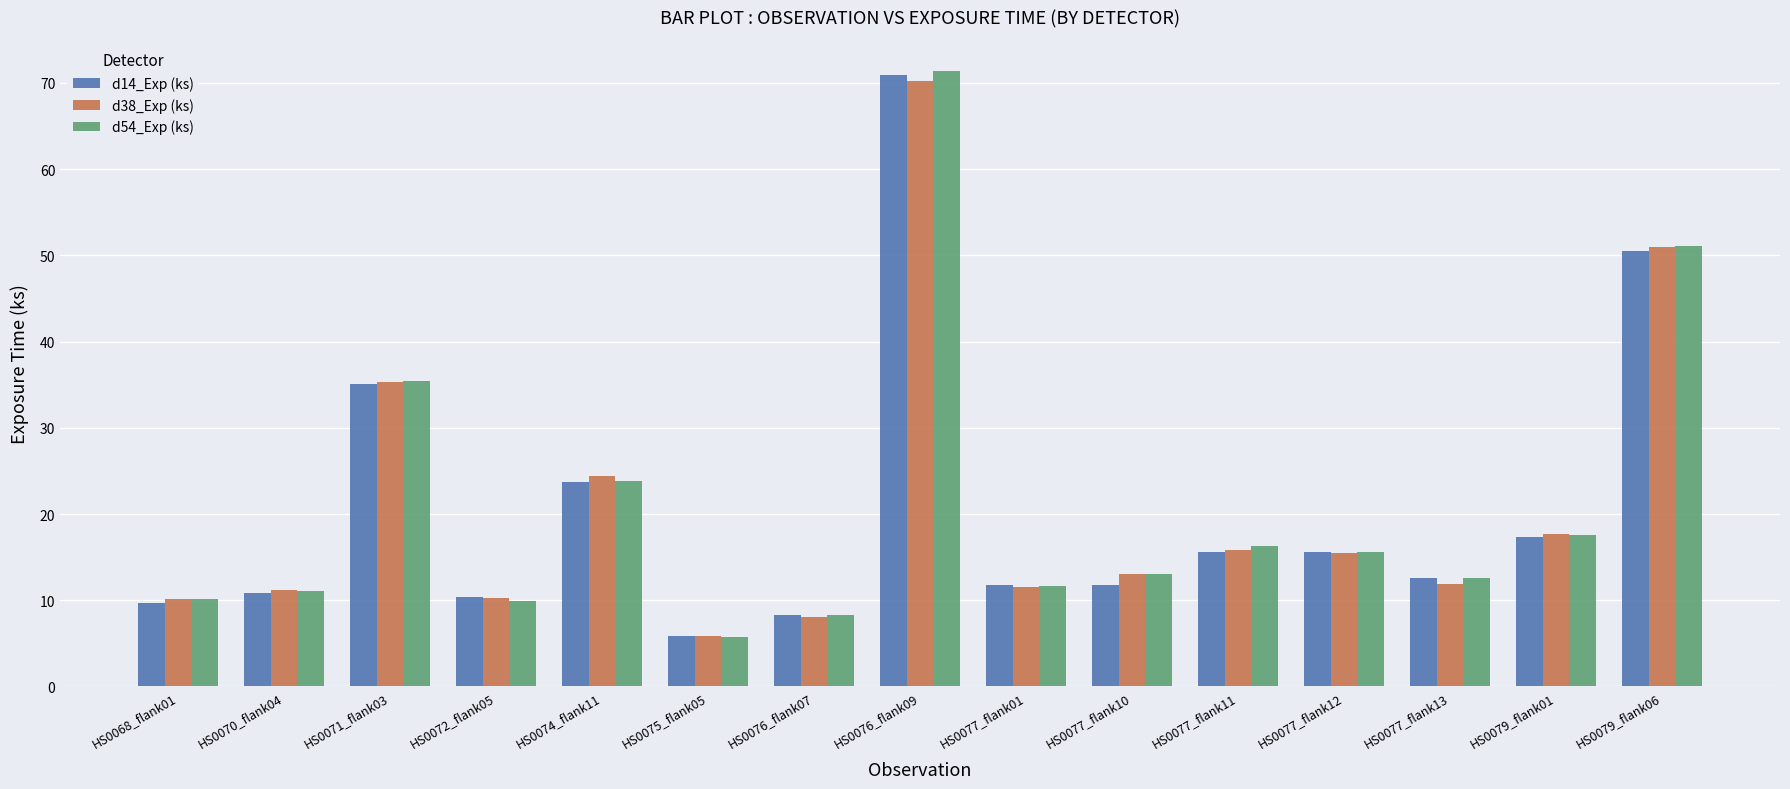

What are all the series names shown in the legend?

d14_Exp (ks), d38_Exp (ks), d54_Exp (ks)